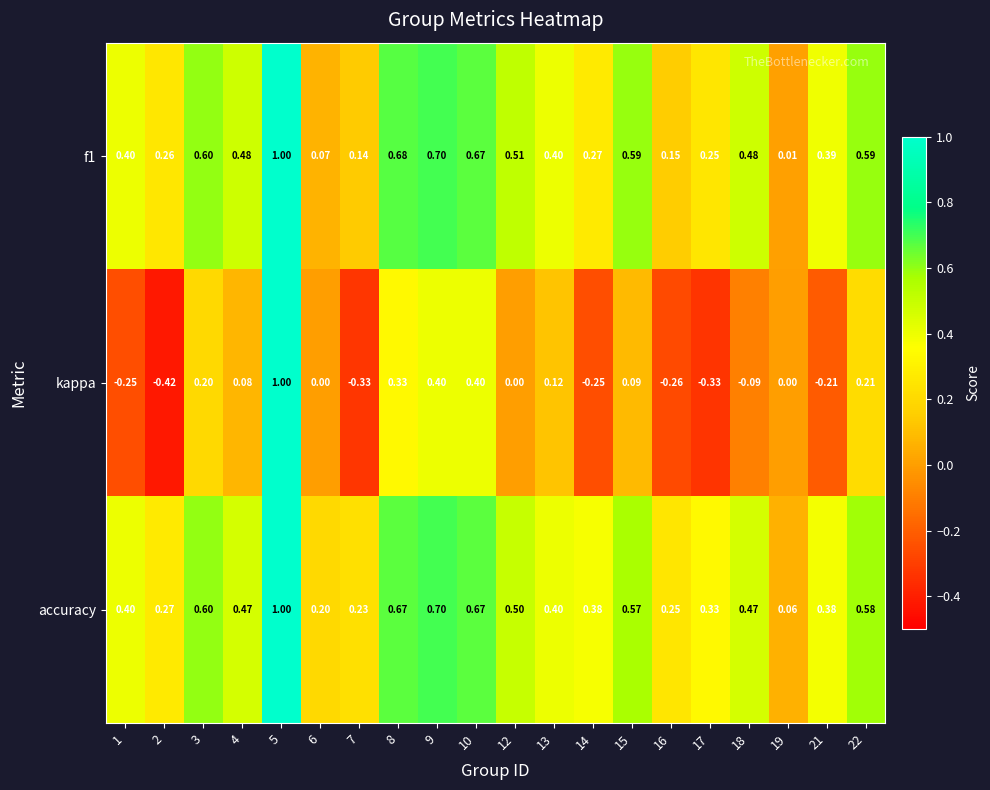

How many data points does each series have?

20